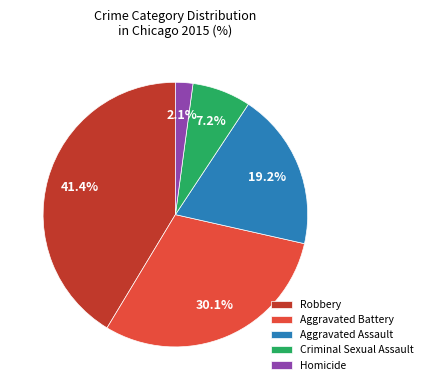

What is the ratio of the value at Aggravated Assault to the value at Robbery?

0.5